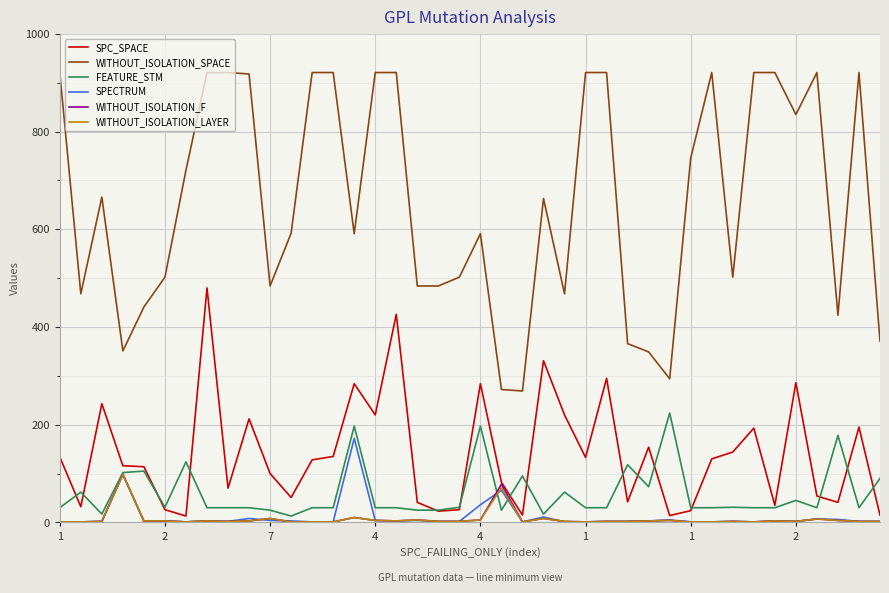

What is the difference between the second highest and minimum values in the WITHOUT_ISOLATION_SPACE series?

652